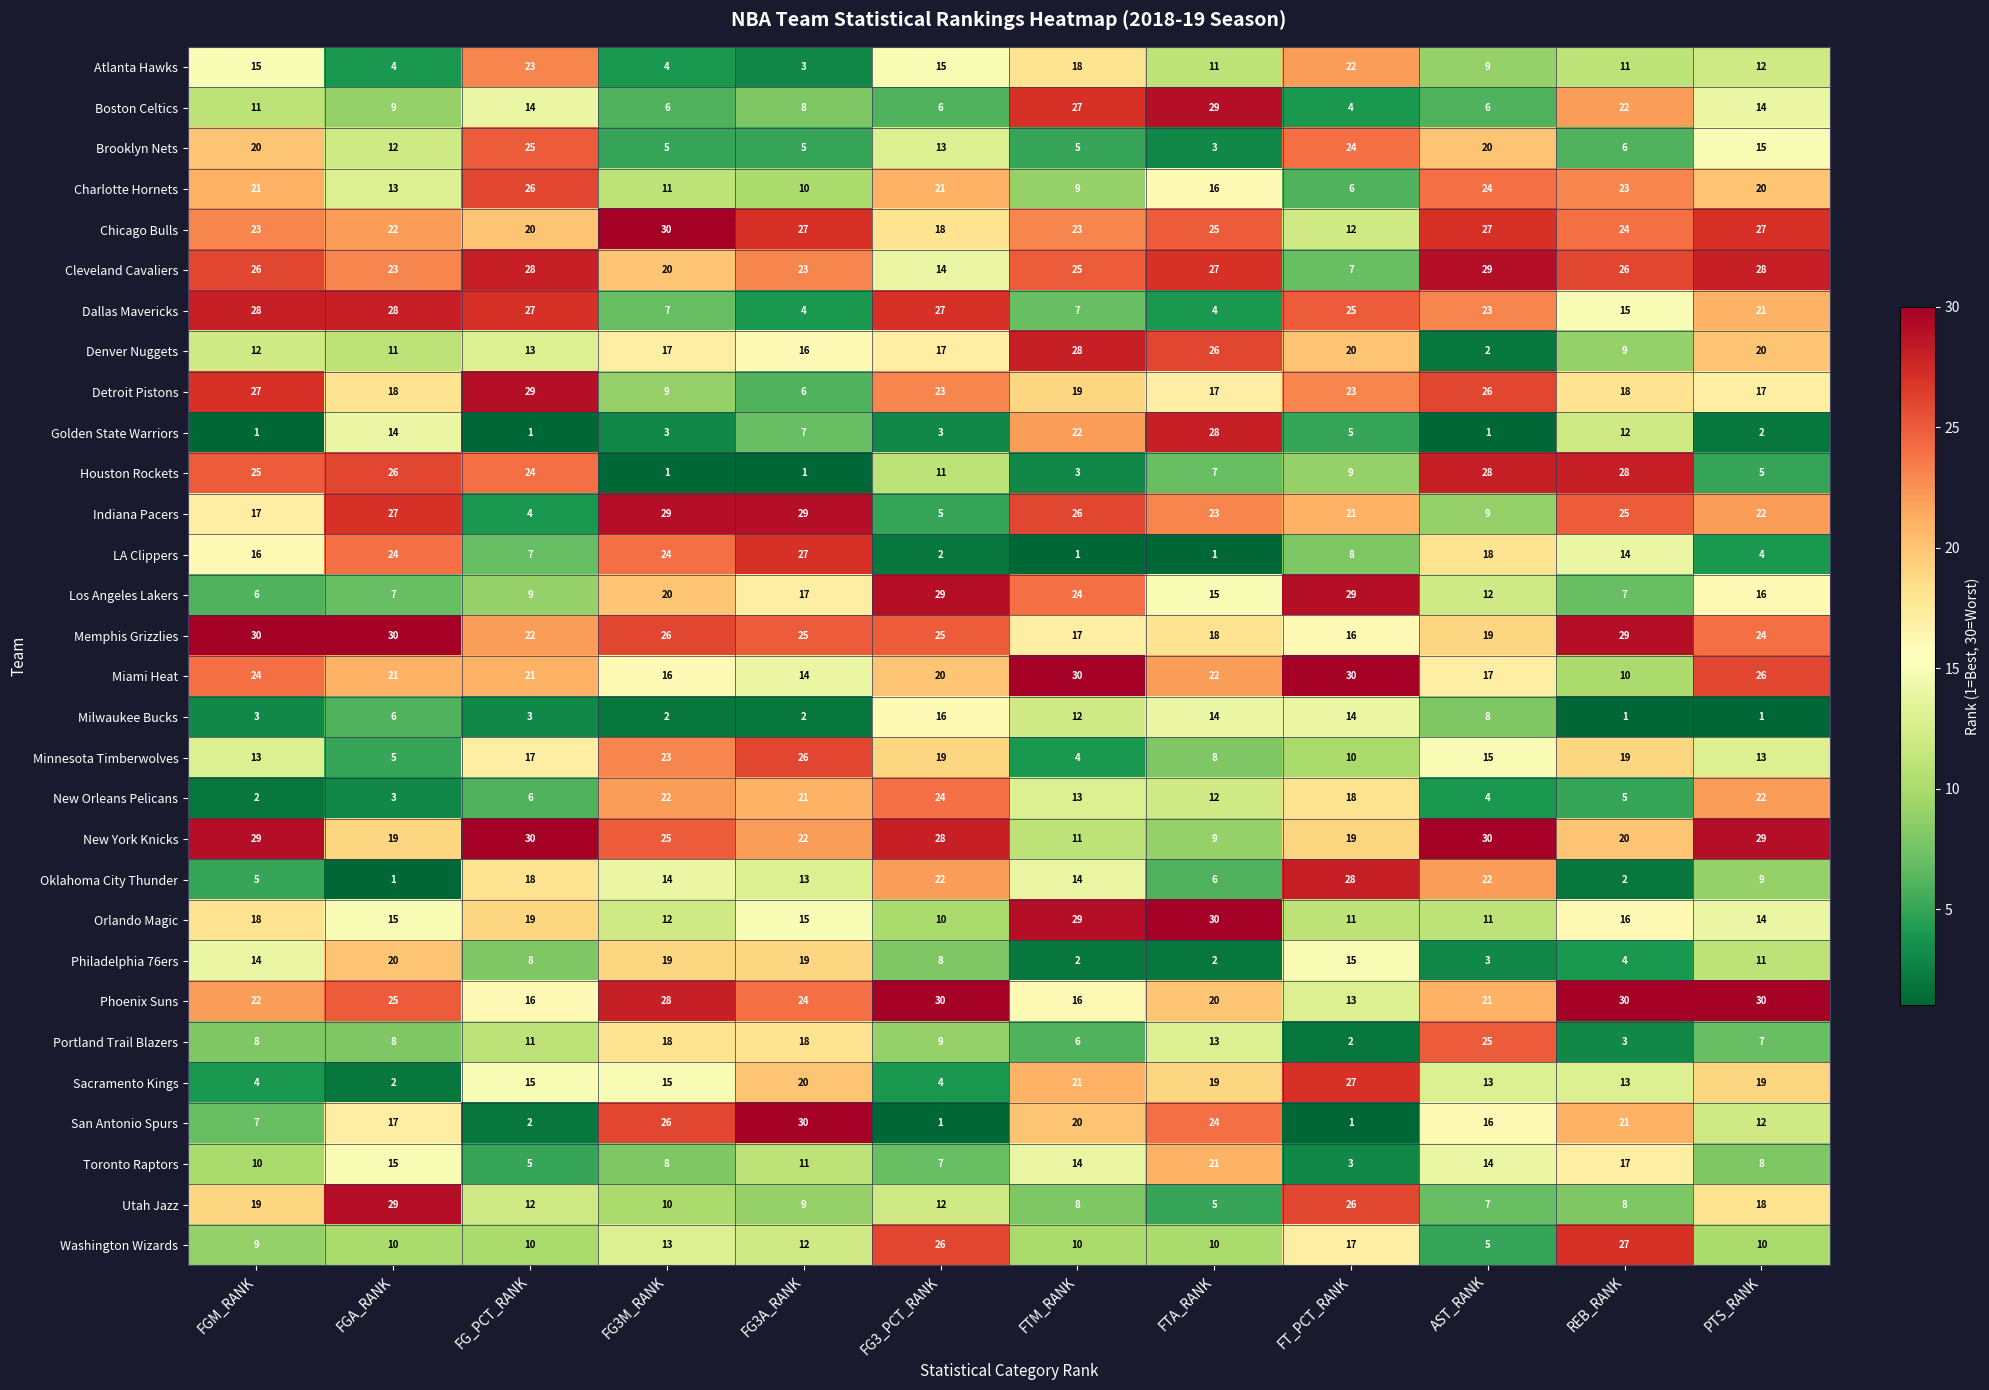

At which label does Los Angeles Lakers first exceed 16?

FG3M_RANK